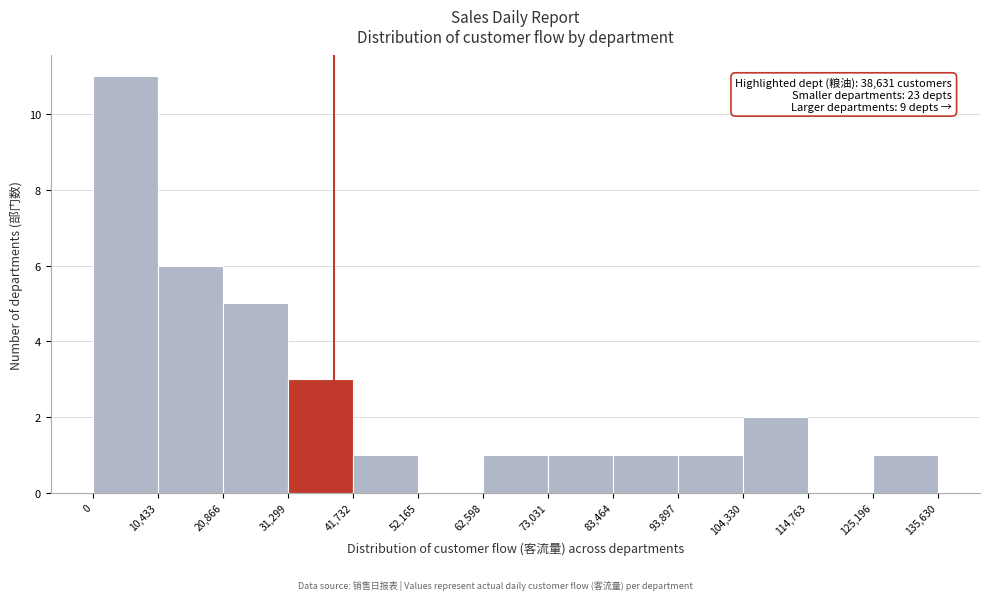

Which range on the x-axis has the tallest bar?

0 to 10,433